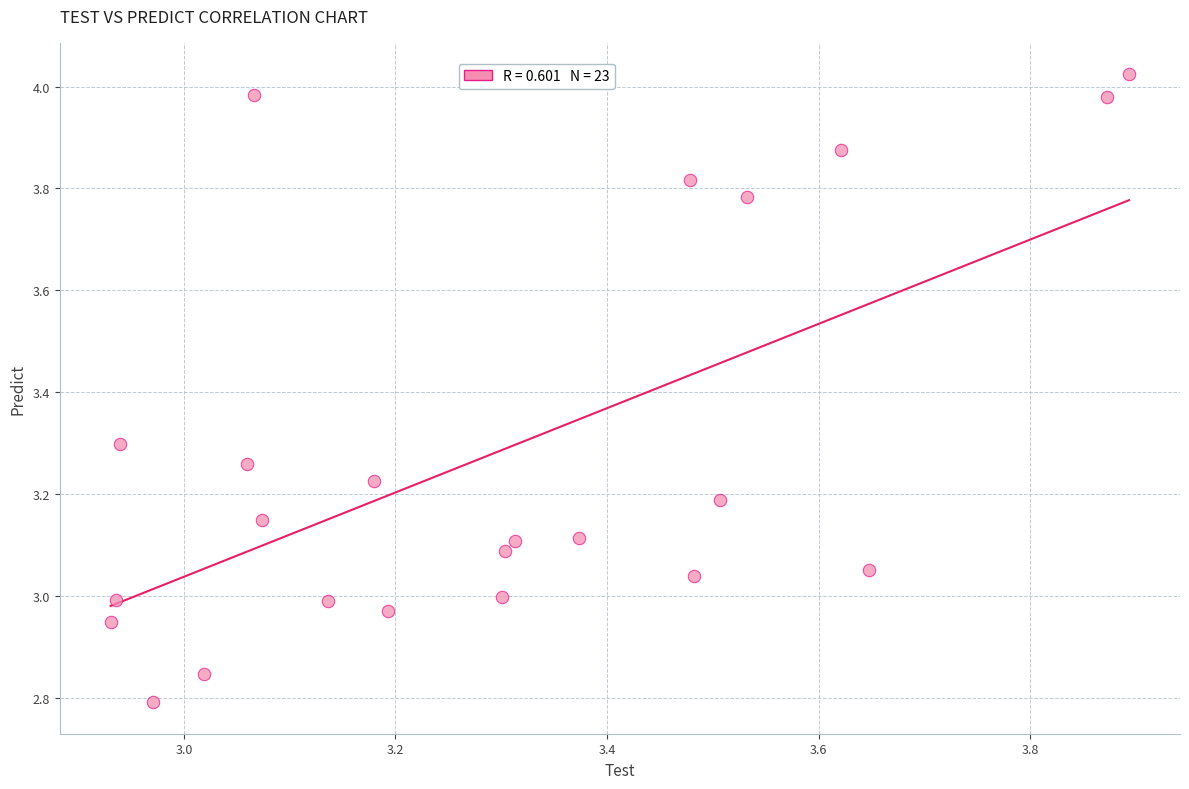

What is the range of X values (max minus min)?

1.0